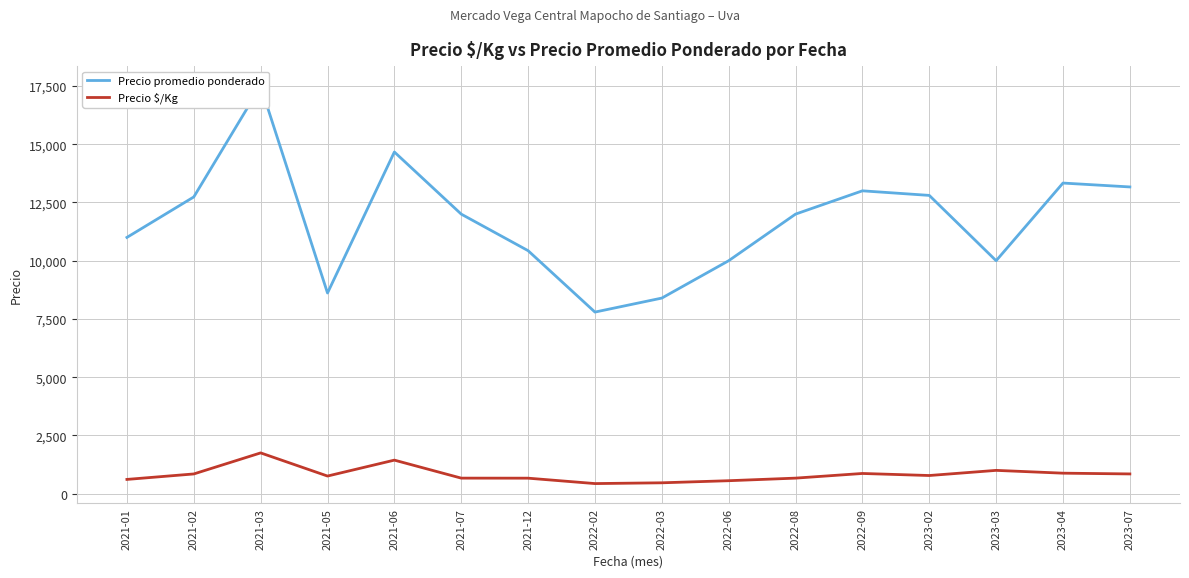

Where is the first local minimum for Precio promedio ponderado?

2021-05